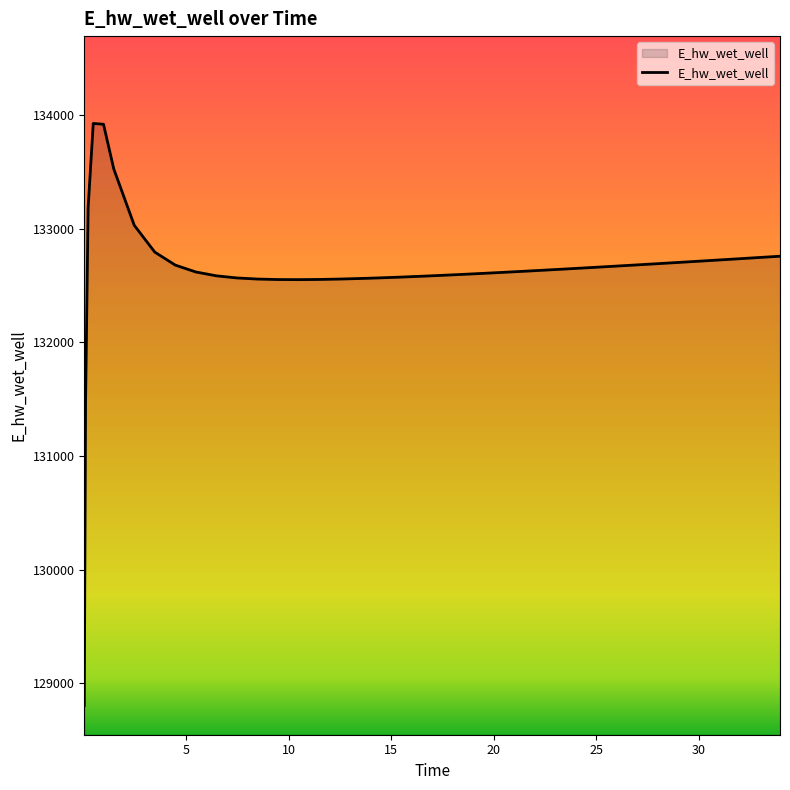

What is the difference between the maximum and minimum values?

5119.3